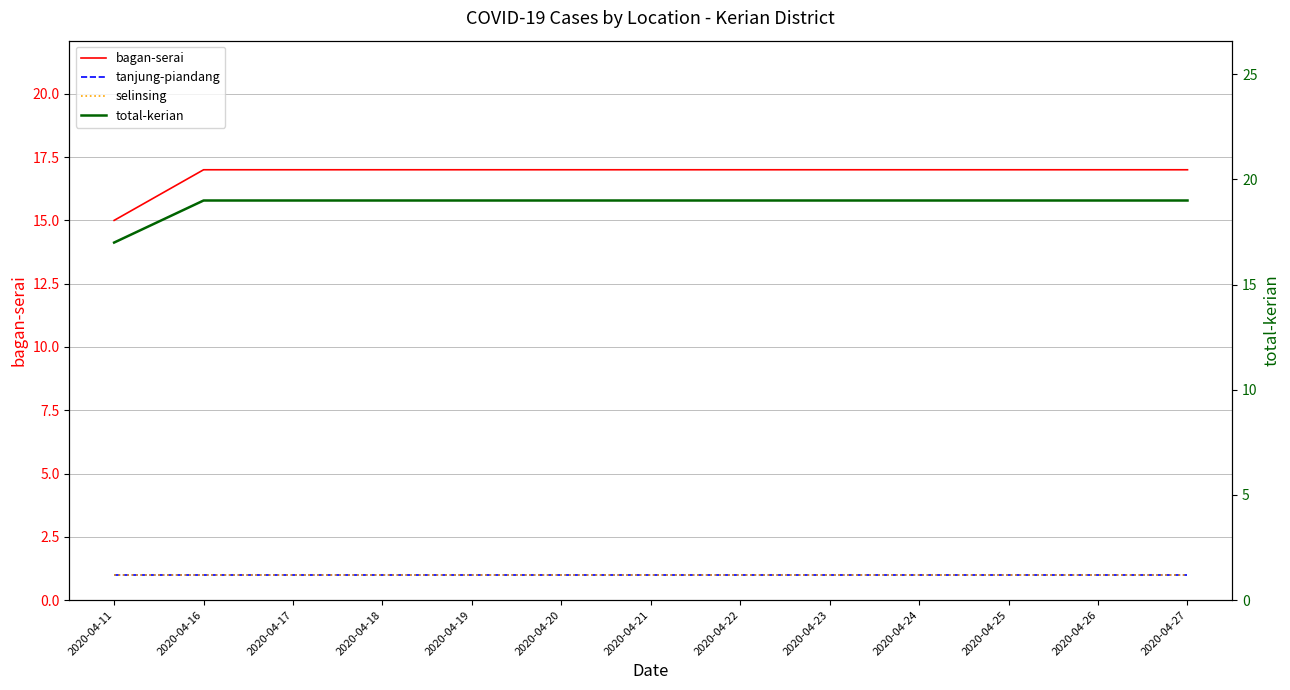

Which series changed the most between 2020-04-19 and 2020-04-23?

bagan-serai